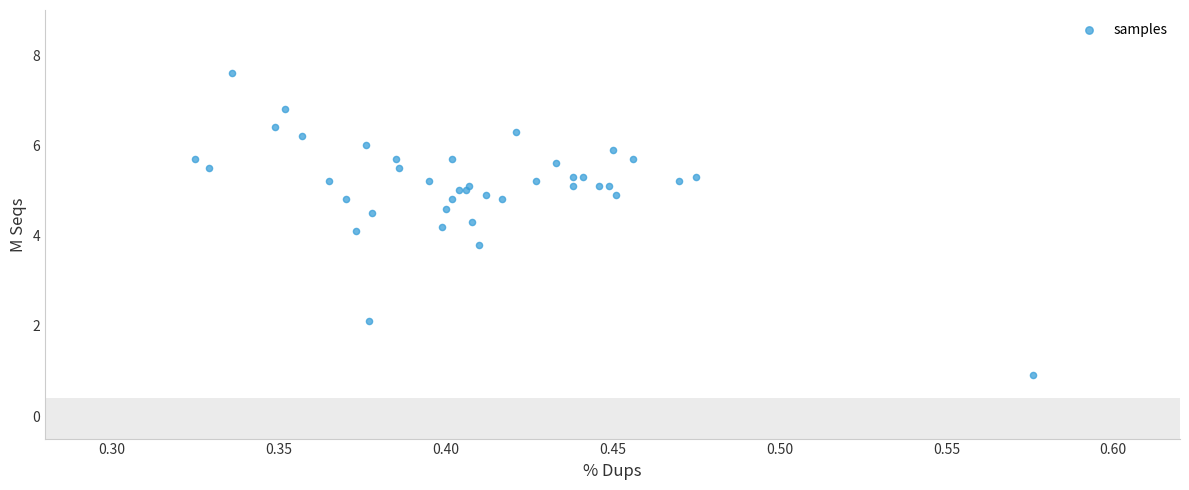

What Y value in the scatter plot is closest to 4?

4.1